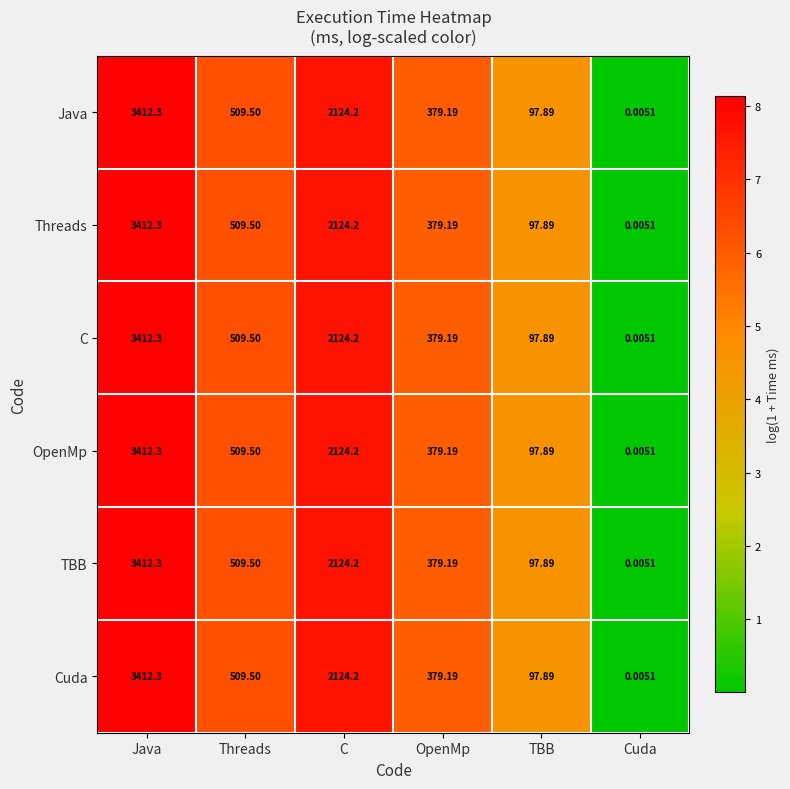

Is the value of OpenMp at TBB greater than the value of C at Java?

No